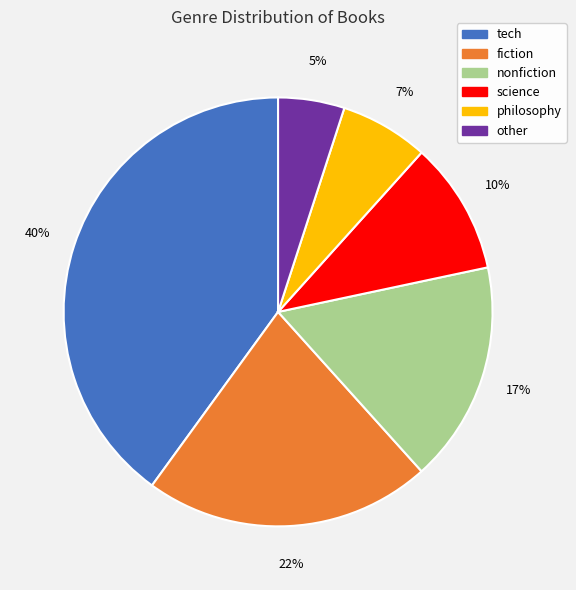

To the nearest percent, what portion does philosophy represent?

7%